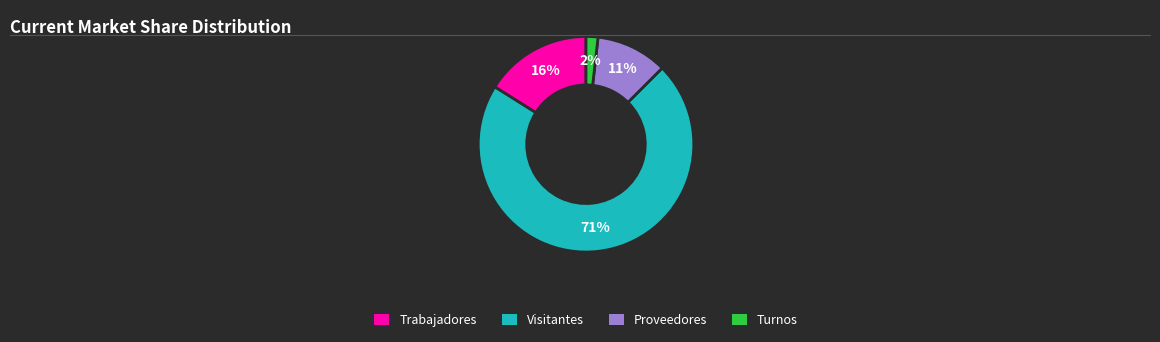

To the nearest percent, what is the average slice percentage?

25%